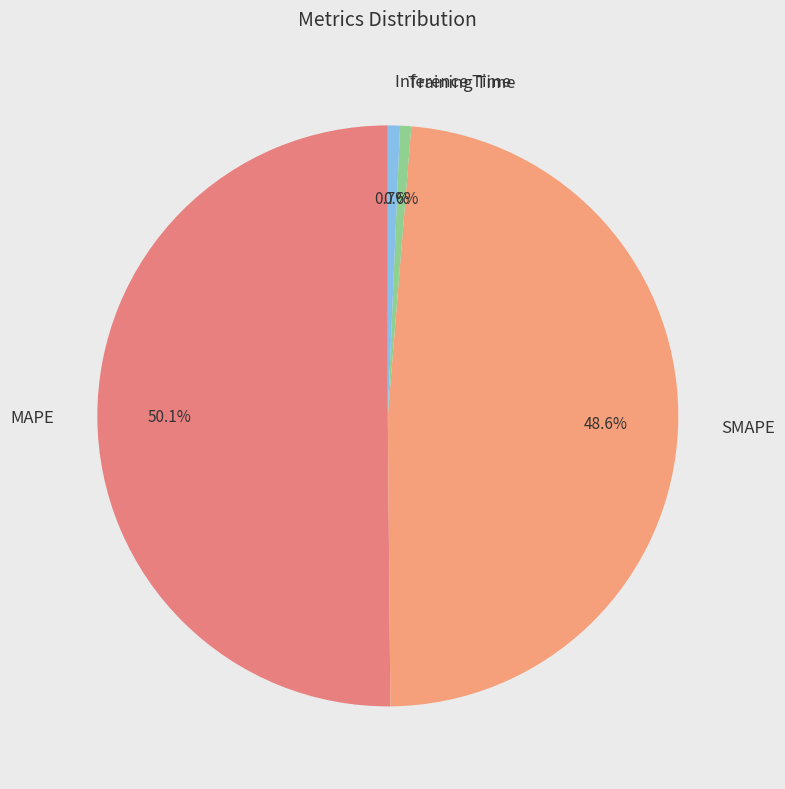

To the nearest percent, what is the combined percentage of SMAPE and Inference Time?

49%